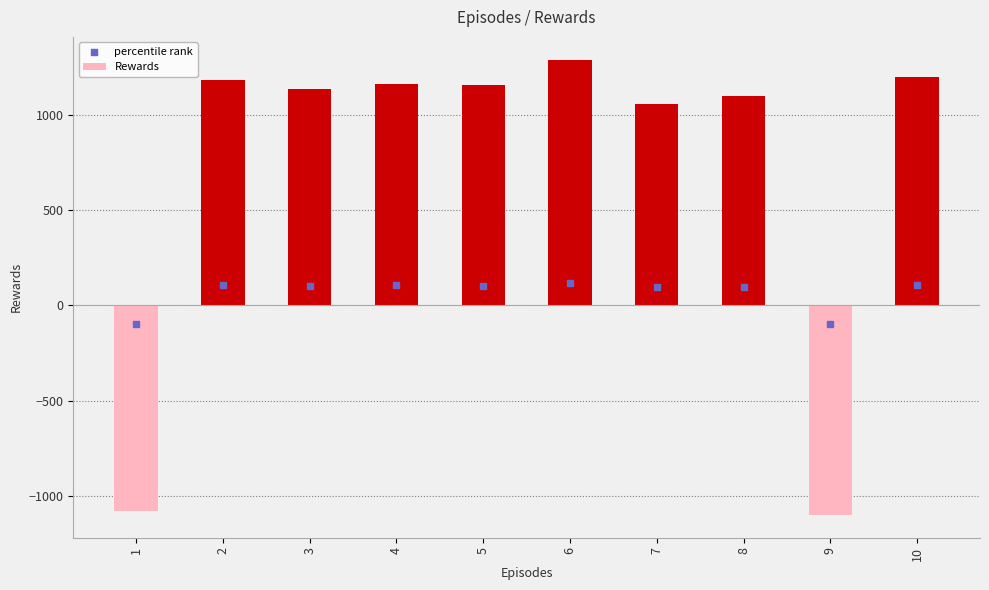

Which series reaches the minimum Y coordinate?

Rewards